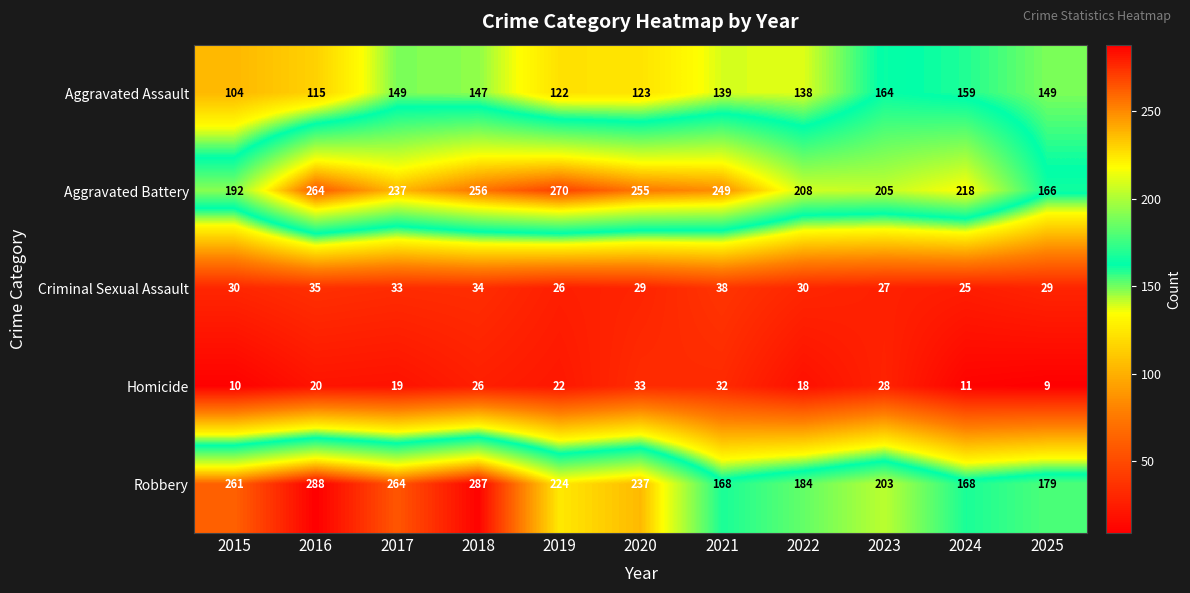

At which category does the chart reach its minimum across all series?

2025